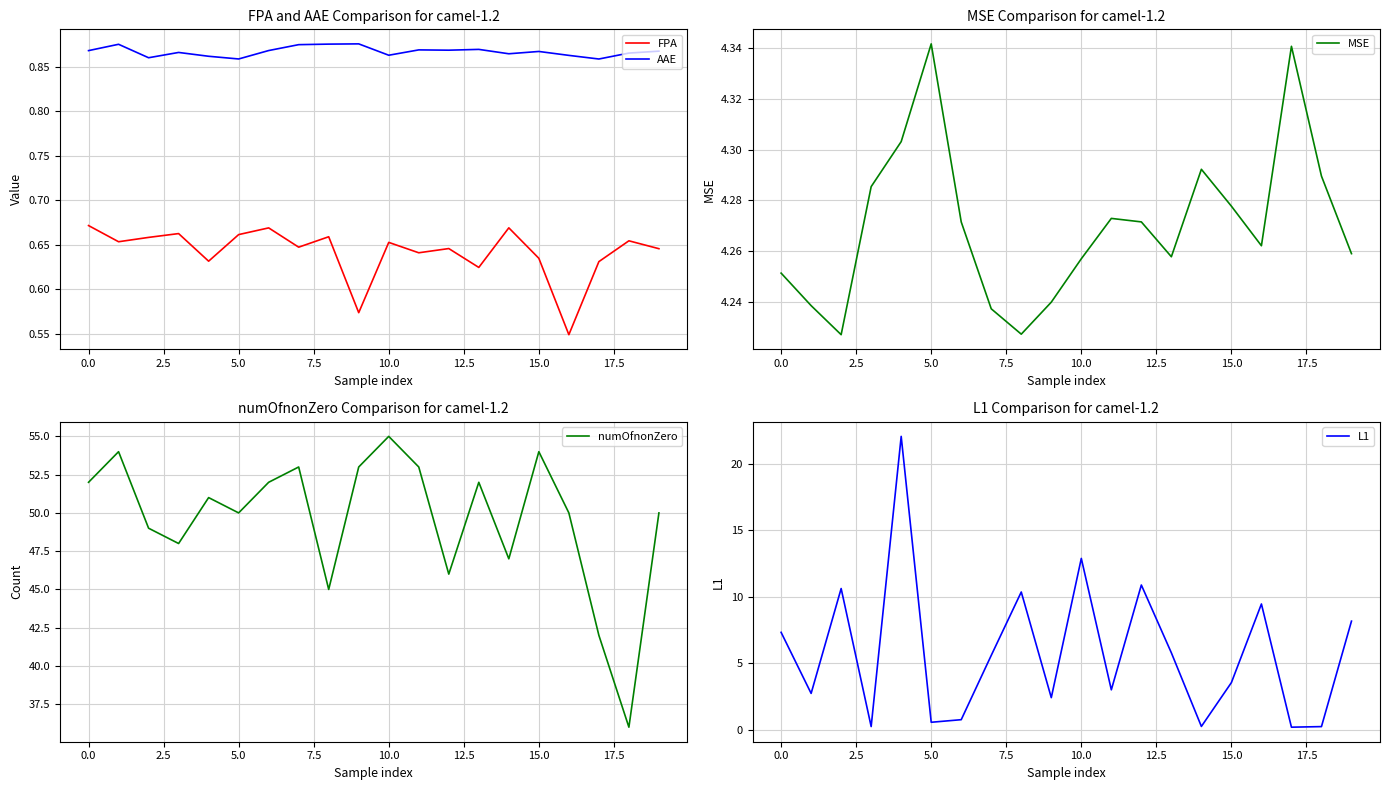

What is the smallest value displayed?

0.2